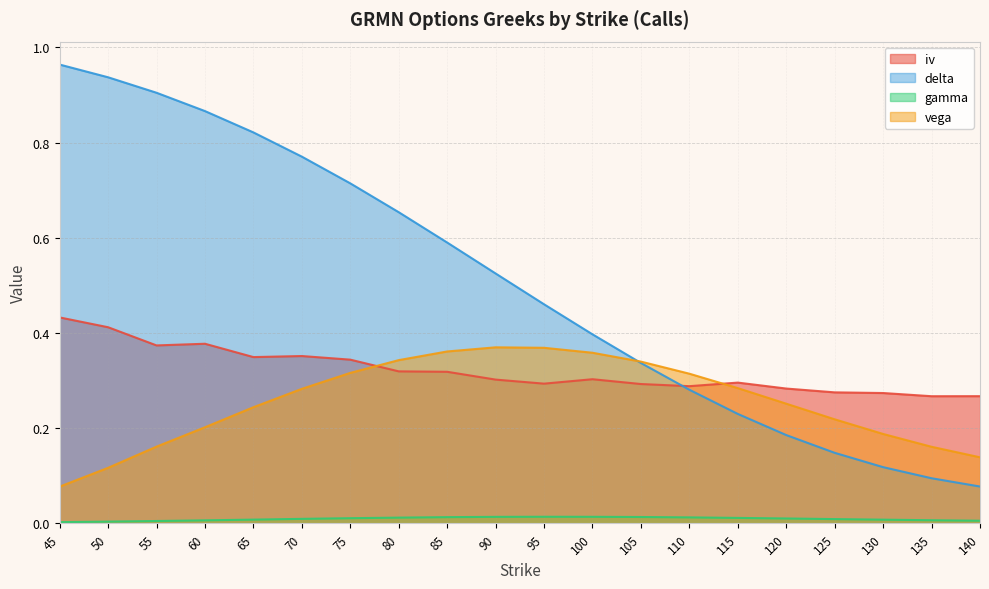

At which category does vega reach its first local peak?

90